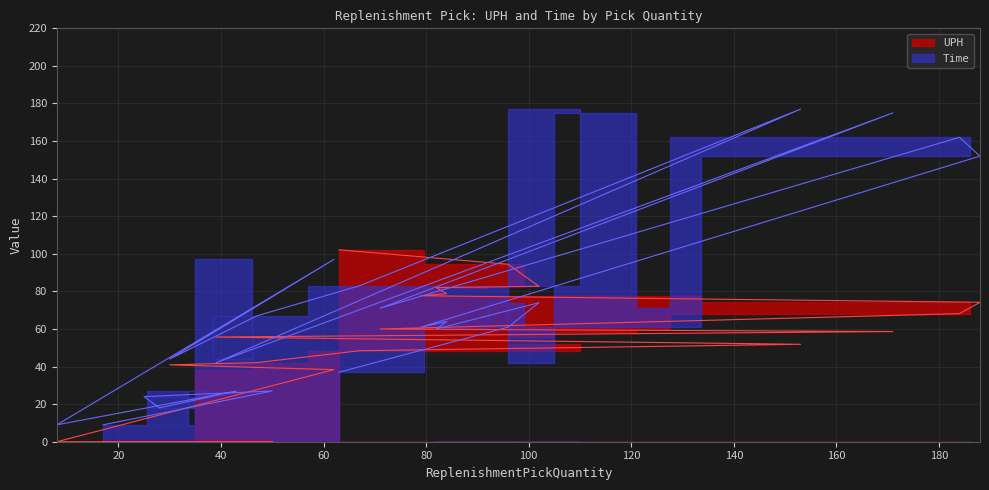

True or false: UPH has more than 1 interior local peaks.

False